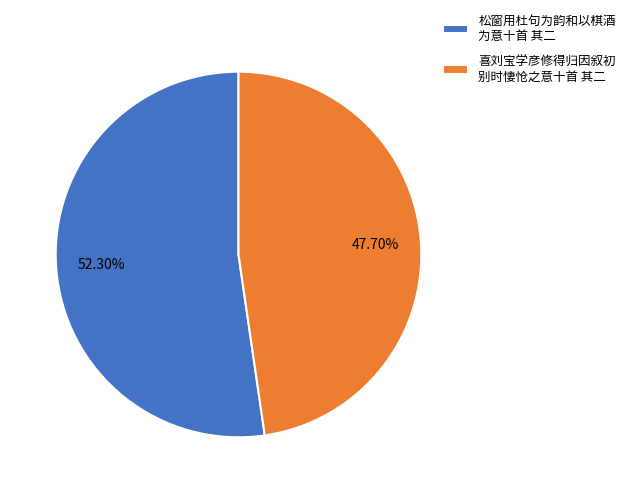

How many slices are in this pie chart?

2